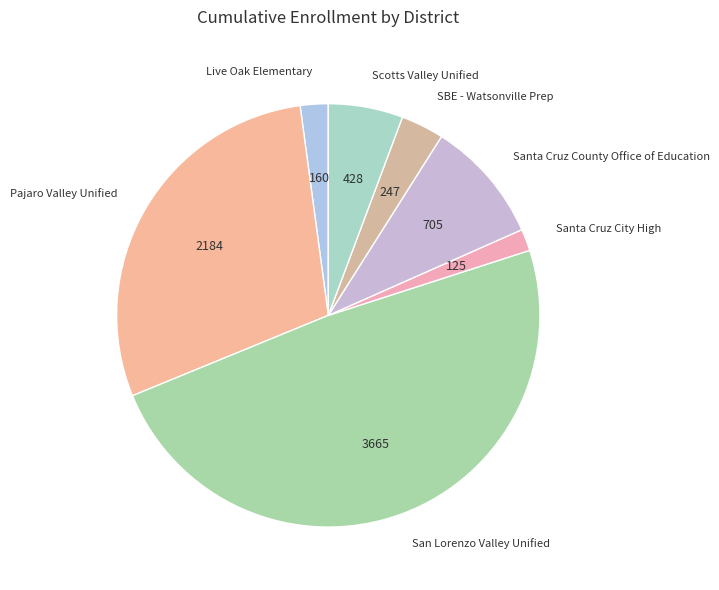

Is the sum of Pajaro Valley Unified and Santa Cruz County Office of Education greater than half?

No